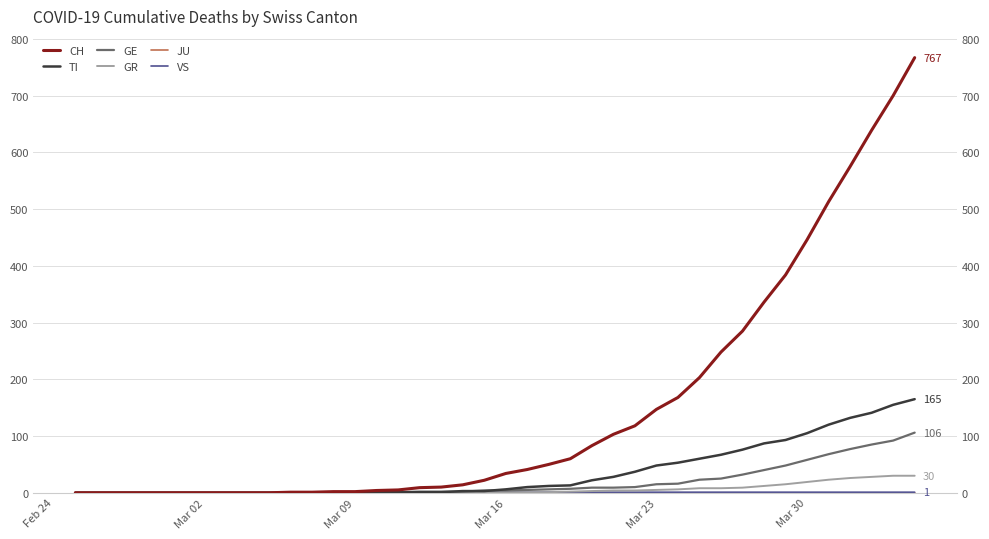

What is the maximum value shown in the chart?

767